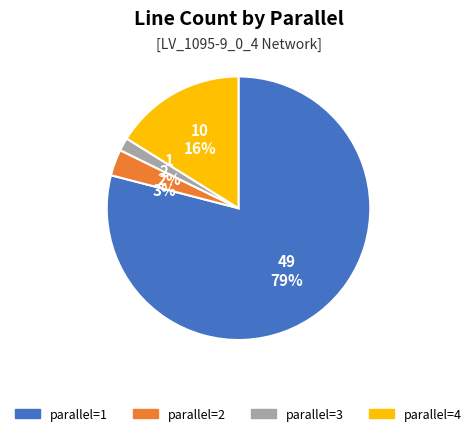

True or false: parallel=2 accounts for 3% of the total.

True